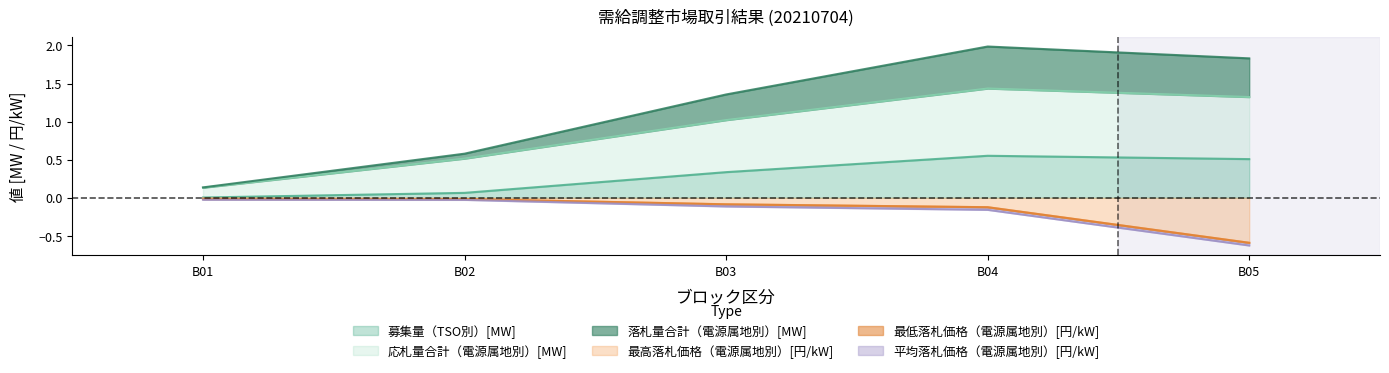

What is the value of the 応札量合計（電源属地別）[MW] point at the 4th from the left?

1.4